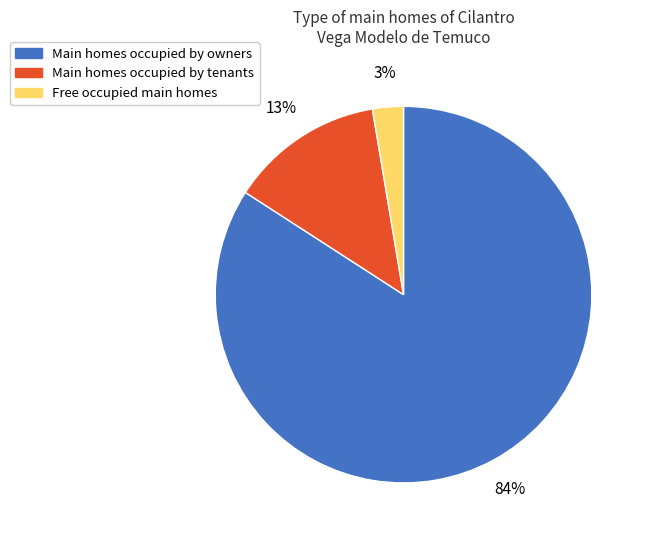

Count the number of slices in the pie.

3